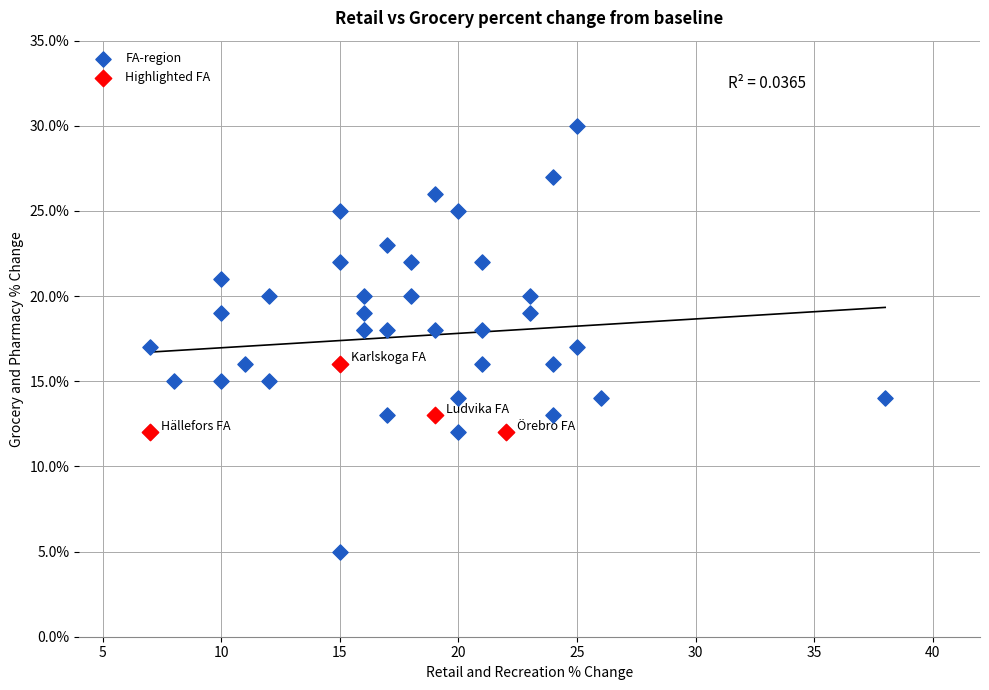

Which series contains the highest Y value?

FA-region